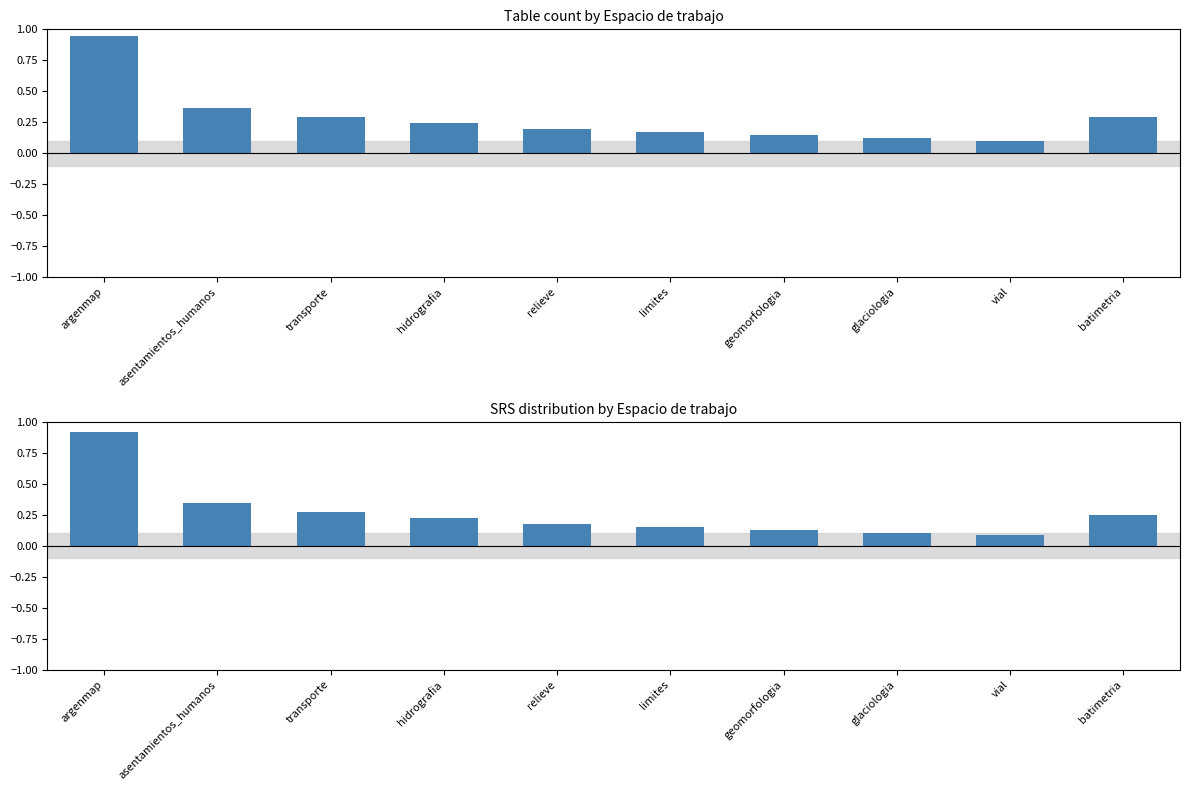

What is the label of the 8th bar from the right?

transporte